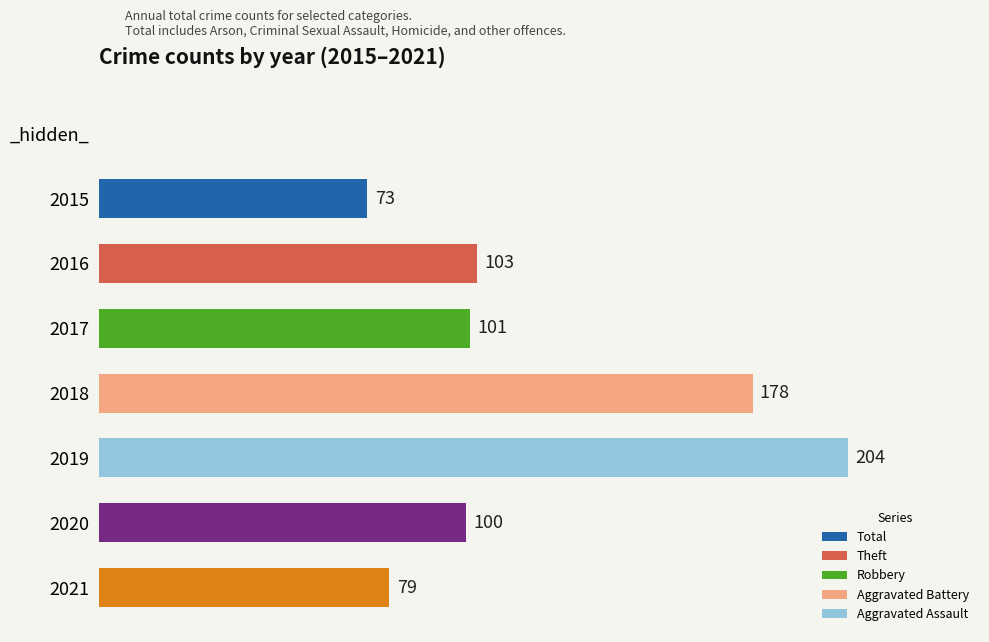

Rank the categories by value from lowest to highest.

2015, 2021, 2020, 2017, 2016, 2018, 2019